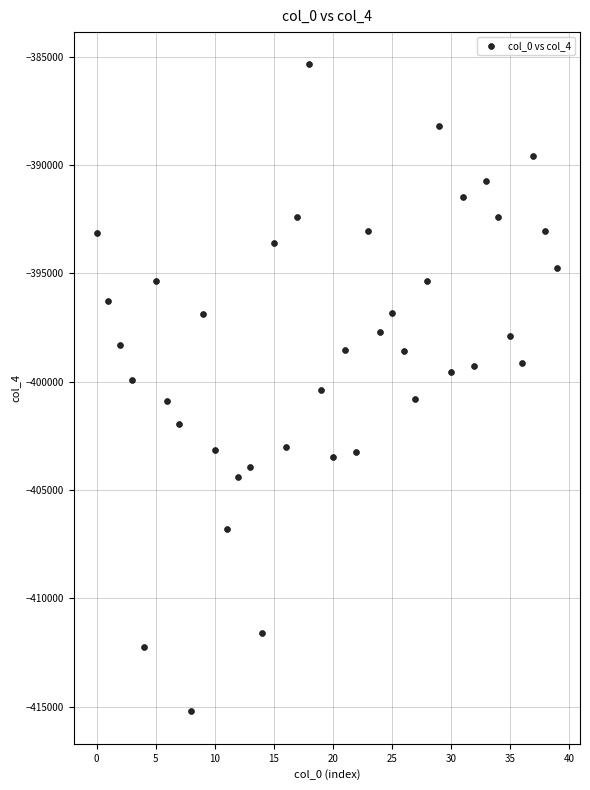

What is the range of Y values (max minus min)?

29860